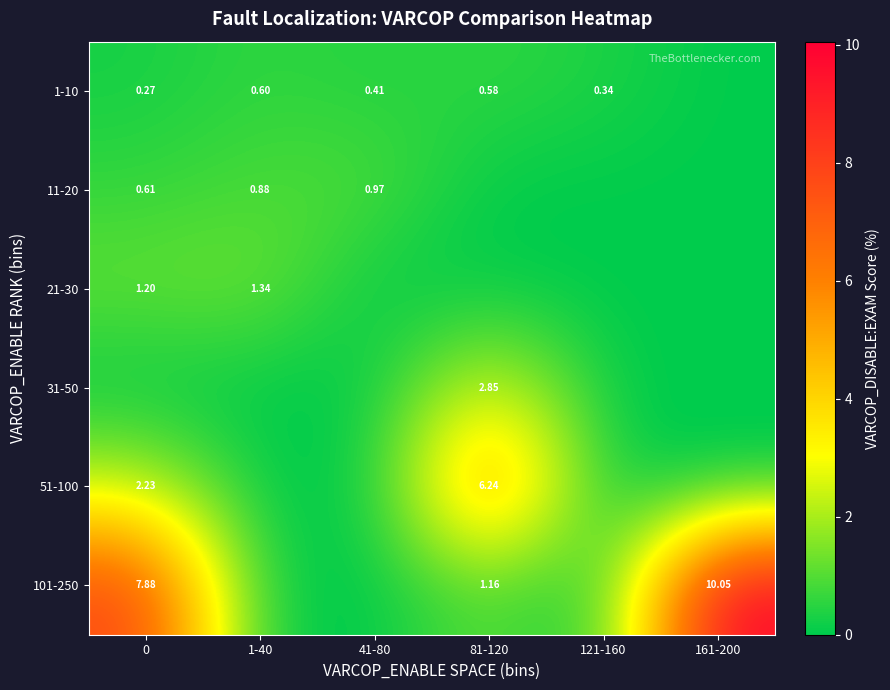

At how many categories does at least one series exceed 5?

3